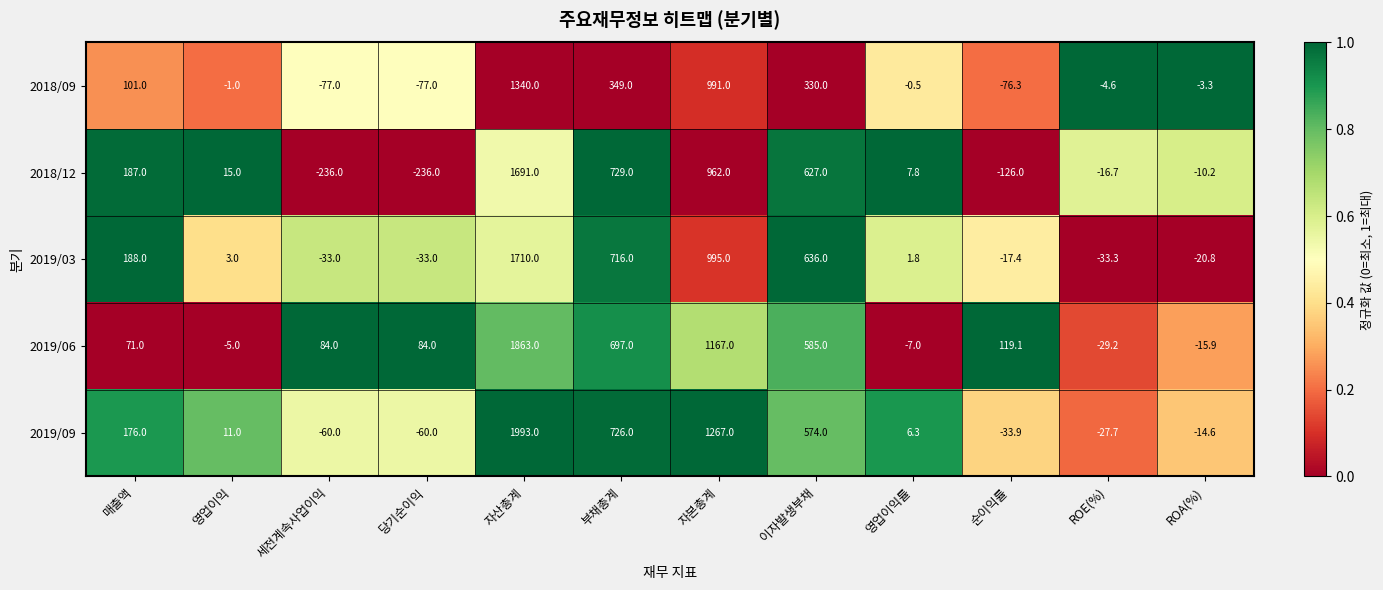

The value of 2018/09 at 영업이익률 is -0.5. True or false?

True